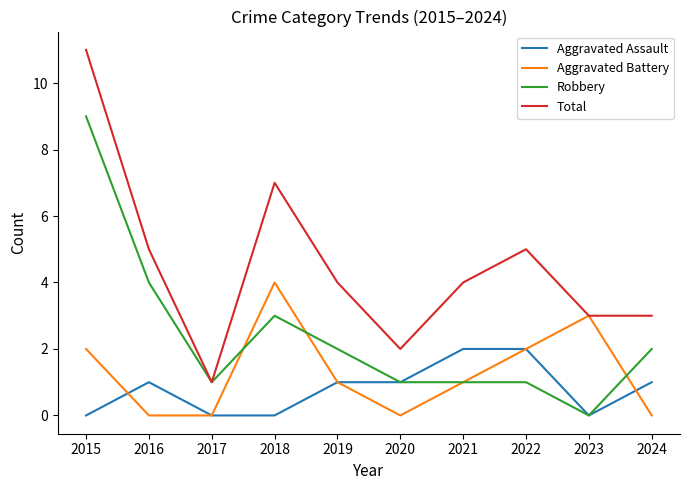

True or false: Aggravated Assault and Total cross at least once.

False